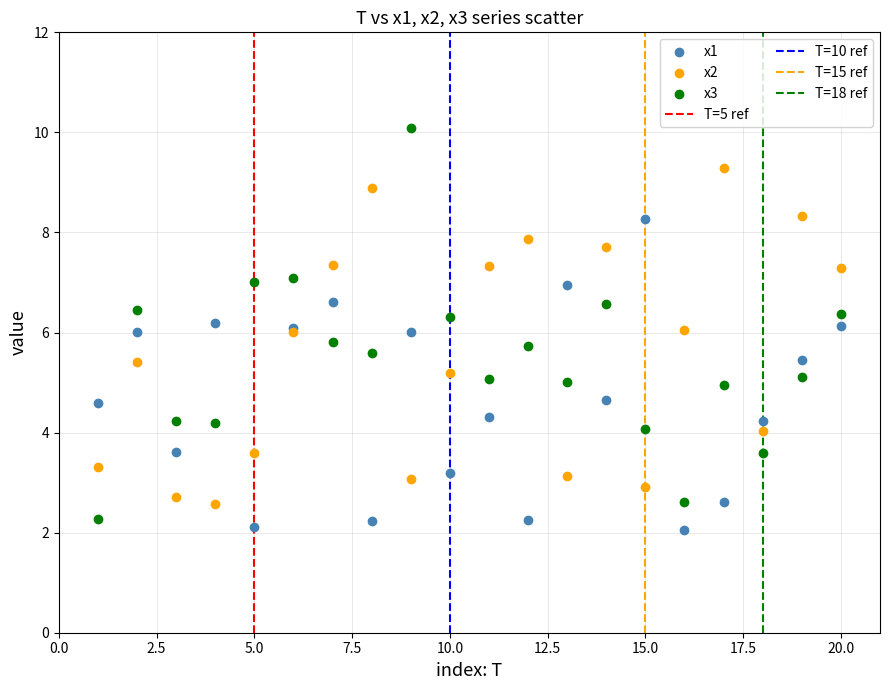

Which series has the largest Y range (max minus min)?

x3